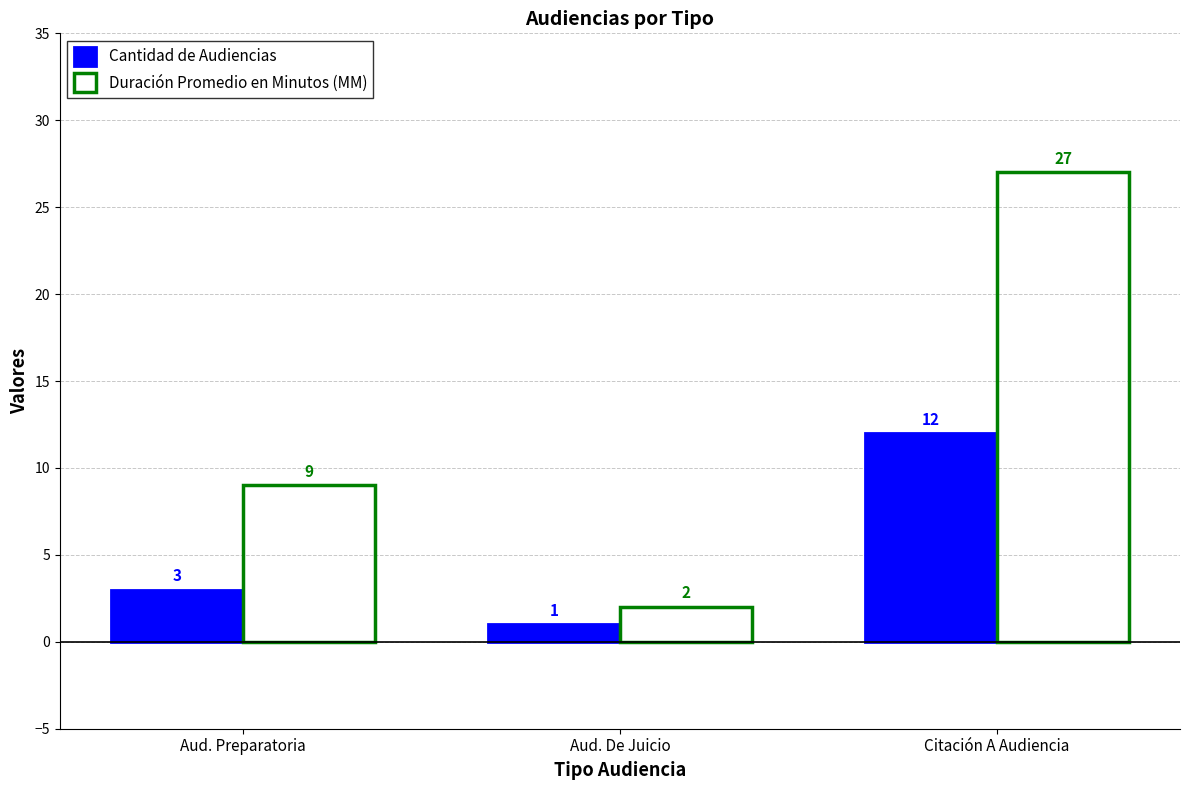

At how many categories does at least one series exceed 25?

1